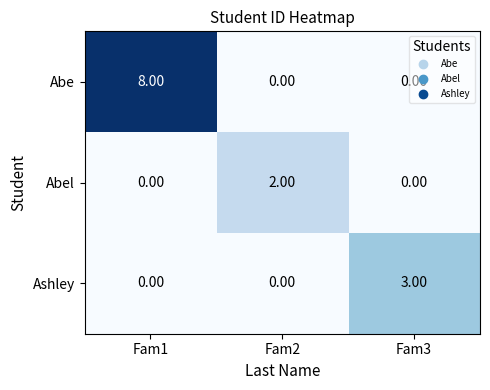

List the series in order of their overall mean, lowest first.

Abel, Ashley, Abe